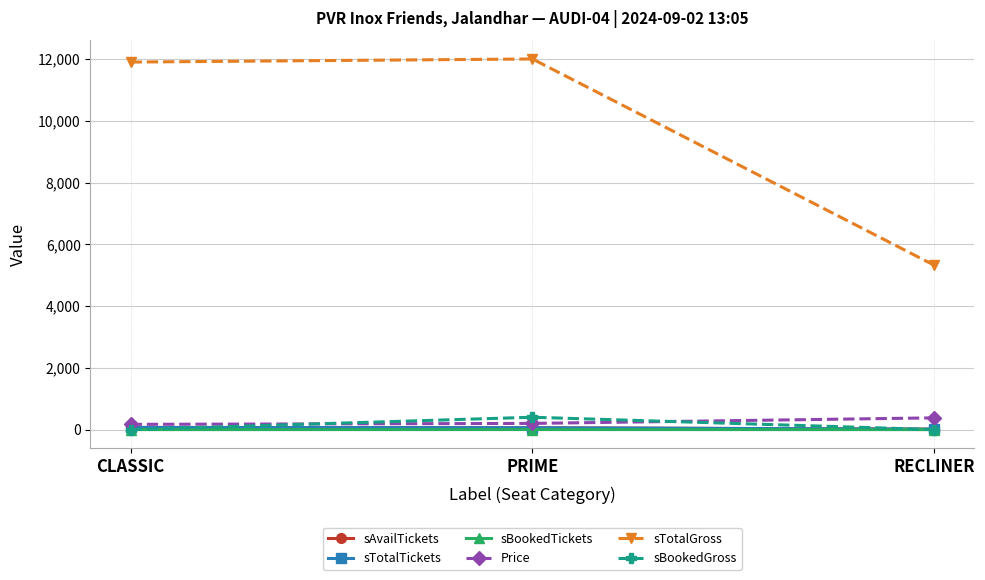

What is the average value of the sBookedGross series?

133